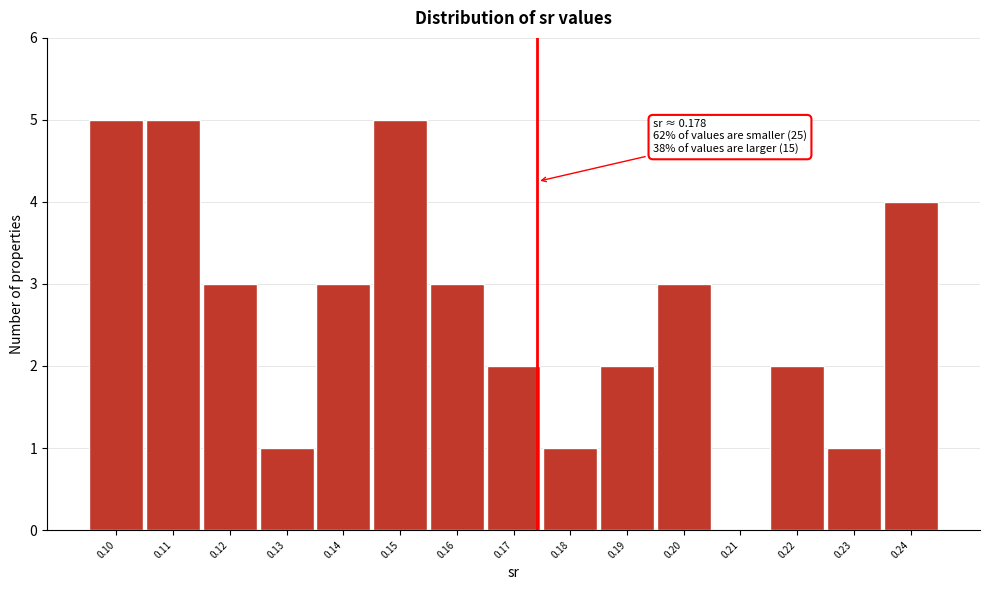

Reading right to left, transcribe all the data shown in this chart.

0.24=4	0.23=1	0.22=2	0.21=0	0.20=3	0.19=2	0.18=1	0.17=2	0.16=3	0.15=5	0.14=3	0.13=1	0.12=3	0.11=5	0.10=5